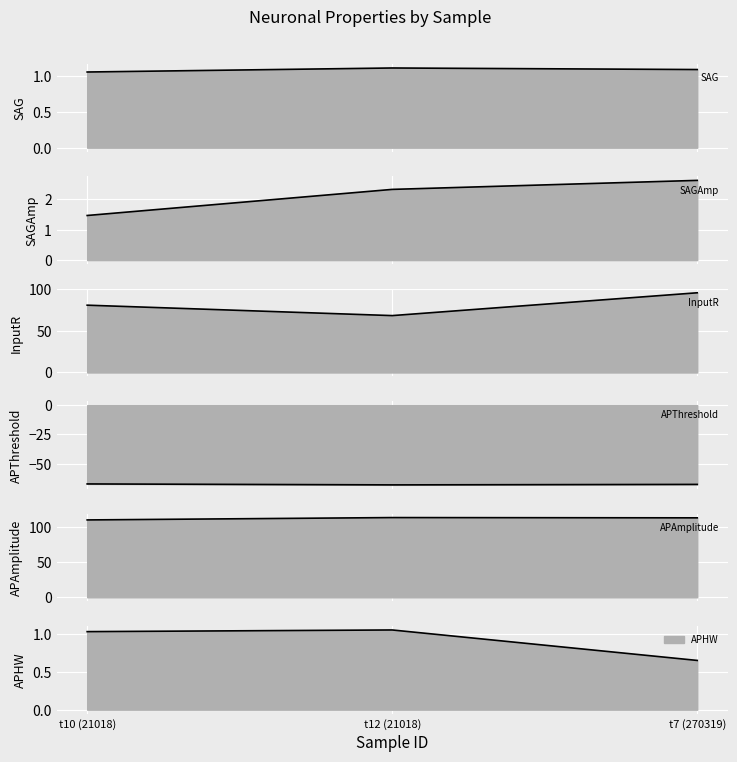

What is the label of the 3rd point from the left?

t7 (270319)